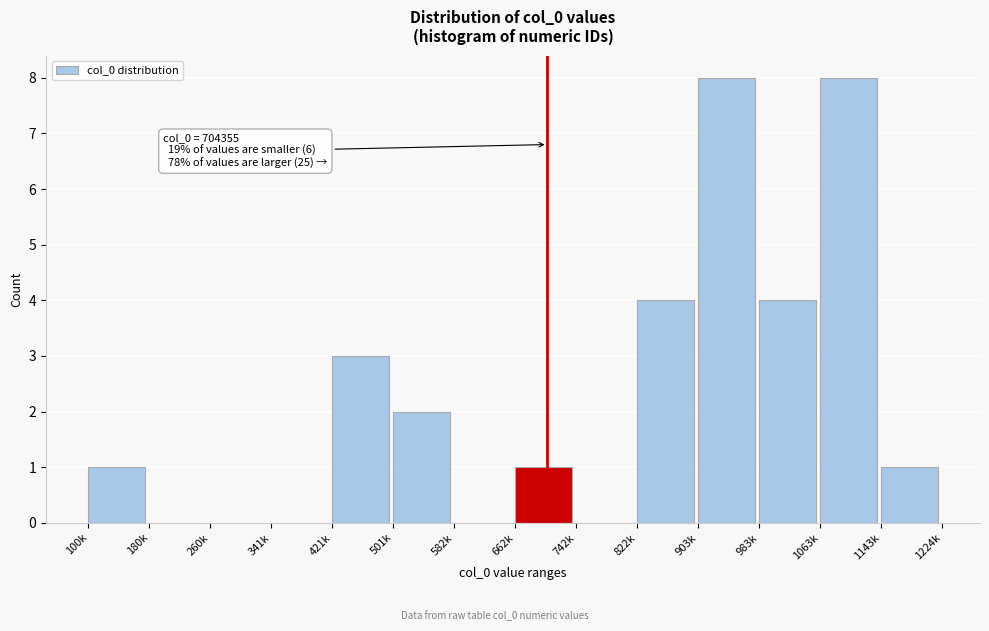

Reading left to right, what are all the values shown in this chart?

100k=1	180k=0	260k=0	341k=0	421k=3	501k=2	582k=0	662k=1	742k=0	822k=4	903k=8	983k=4	1063k=8	1143k=1